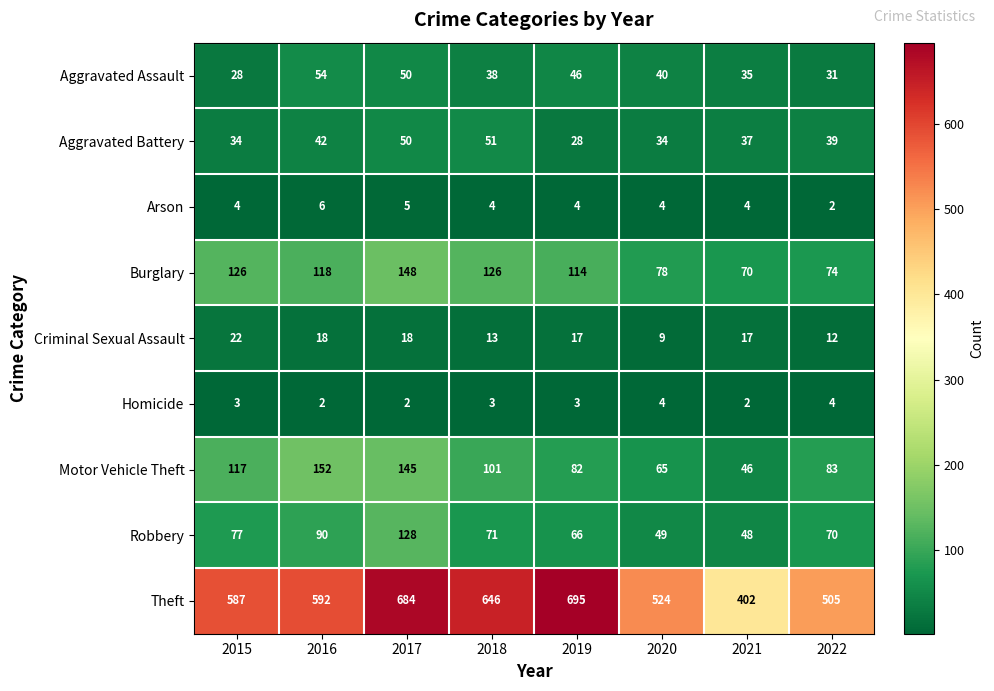

The Criminal Sexual Assault series shows 37 at 2015. True or false?

False